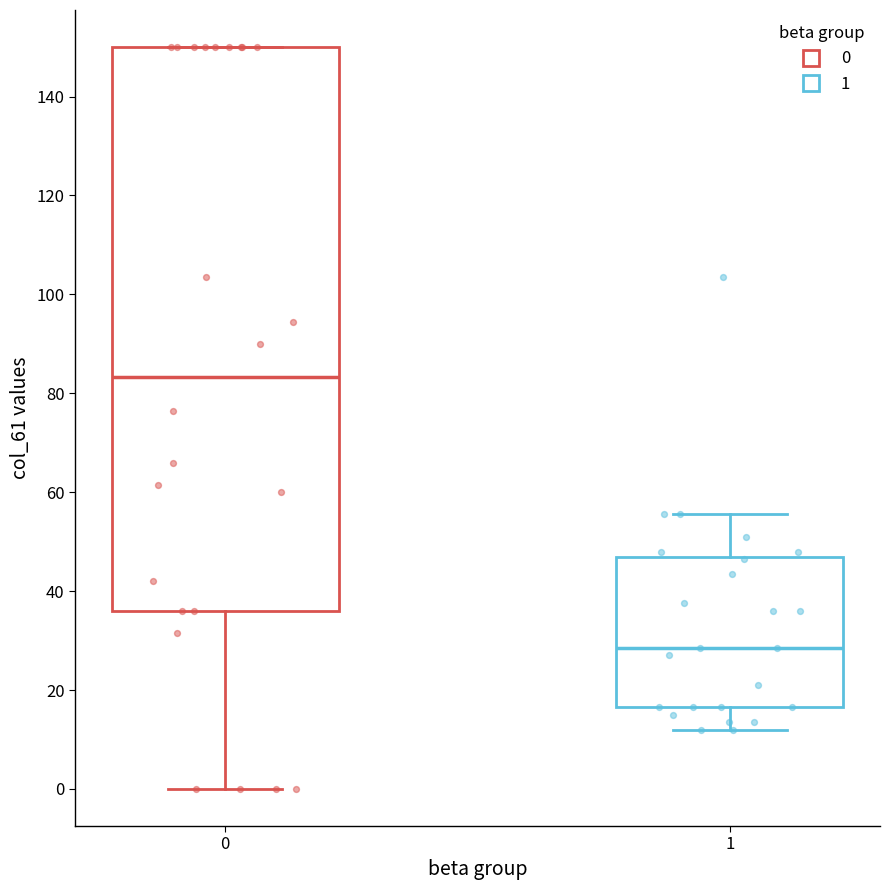

Reading left to right, transcribe this box plot: for each box, give where its median line is, the range the box spans, and where its two whiskers end, as read against the y-axis. The values are not printed on the chart, so give them approximately, as read against the axis.

0: median 84, box 36 to 150, whiskers 0 to 150
1: median 28, box 16 to 46, whiskers 12 to 56